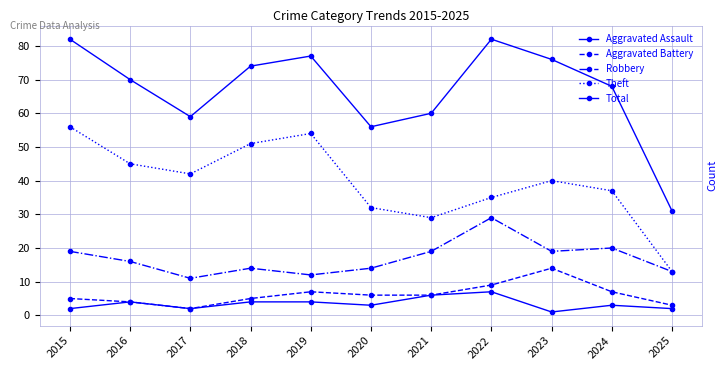

Rank the series at 2018 from highest to lowest value.

Total, Theft, Robbery, Aggravated Battery, Aggravated Assault